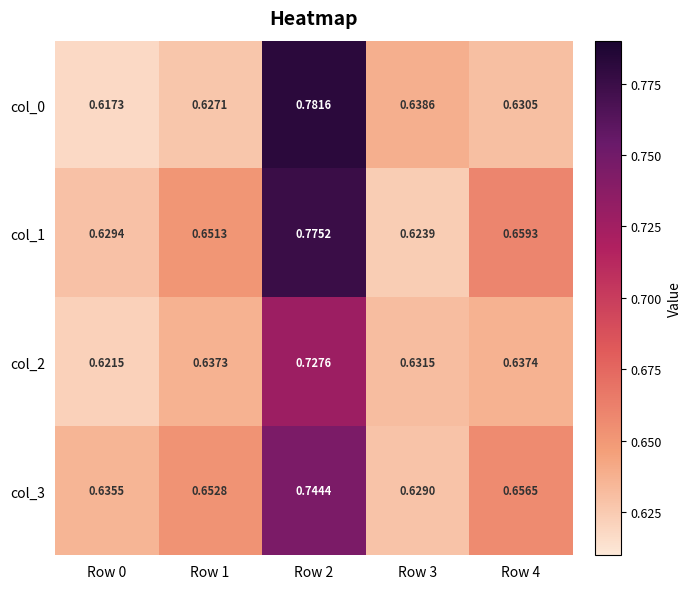

How many series are shown in this chart?

4